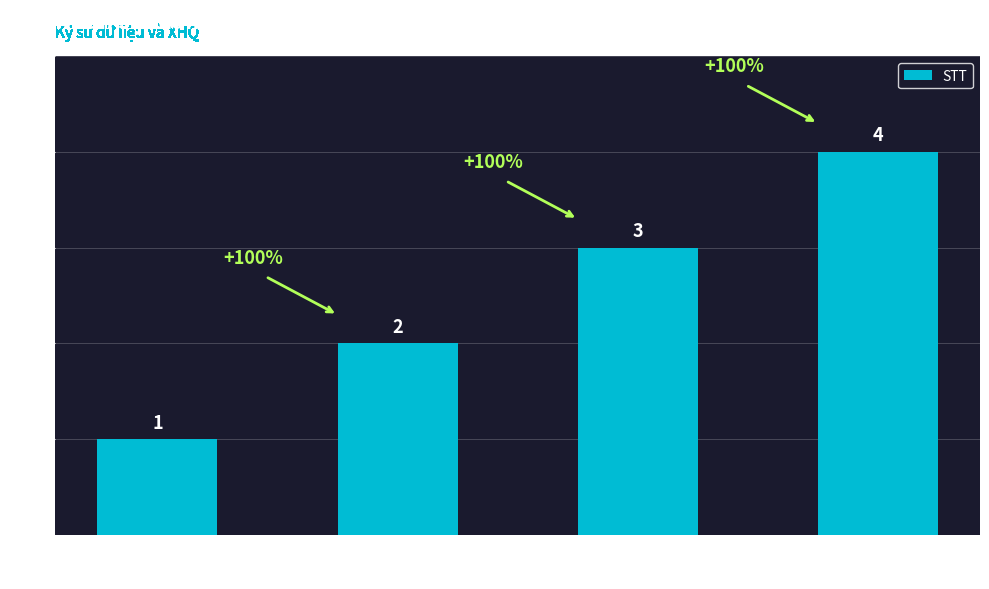

What is the change in value from Cao duy
Hiếu to Huỳnh Quang
Cường?

+3